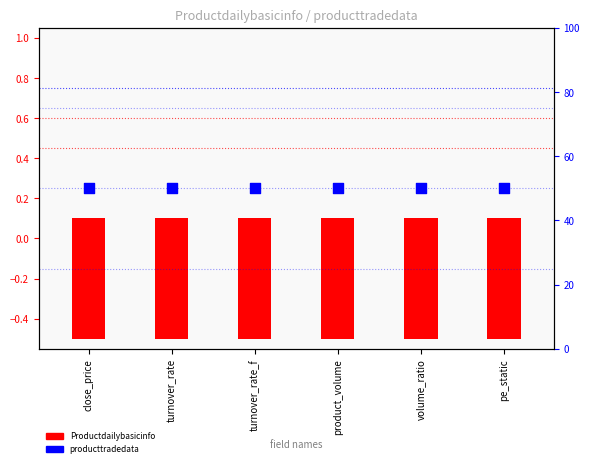

What are all the series names shown in the legend?

Productdailybasicinfo, producttradedata